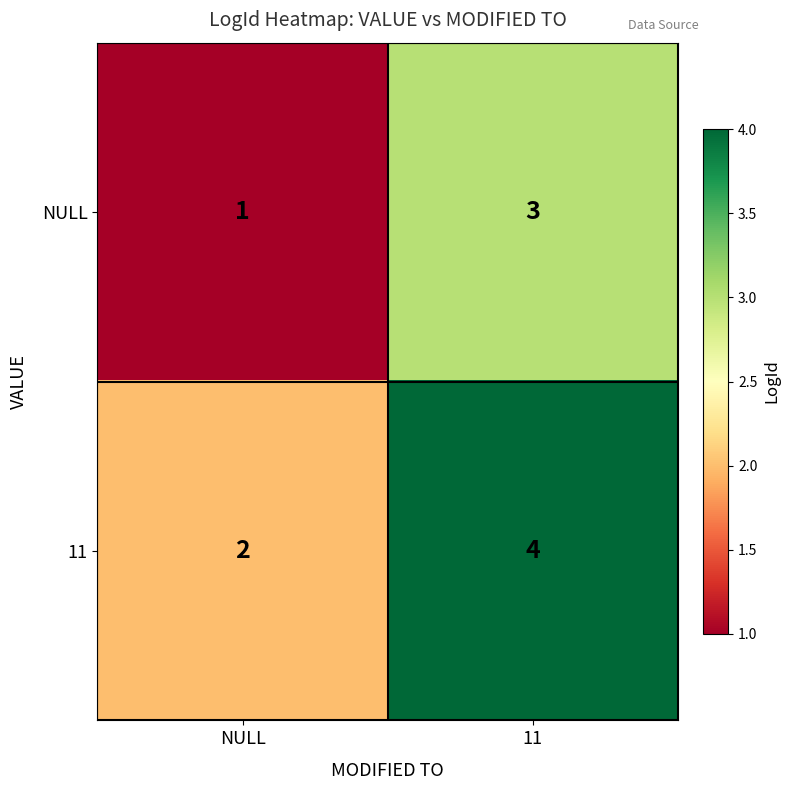

At NULL, list the series in order from smallest to largest.

NULL, 11